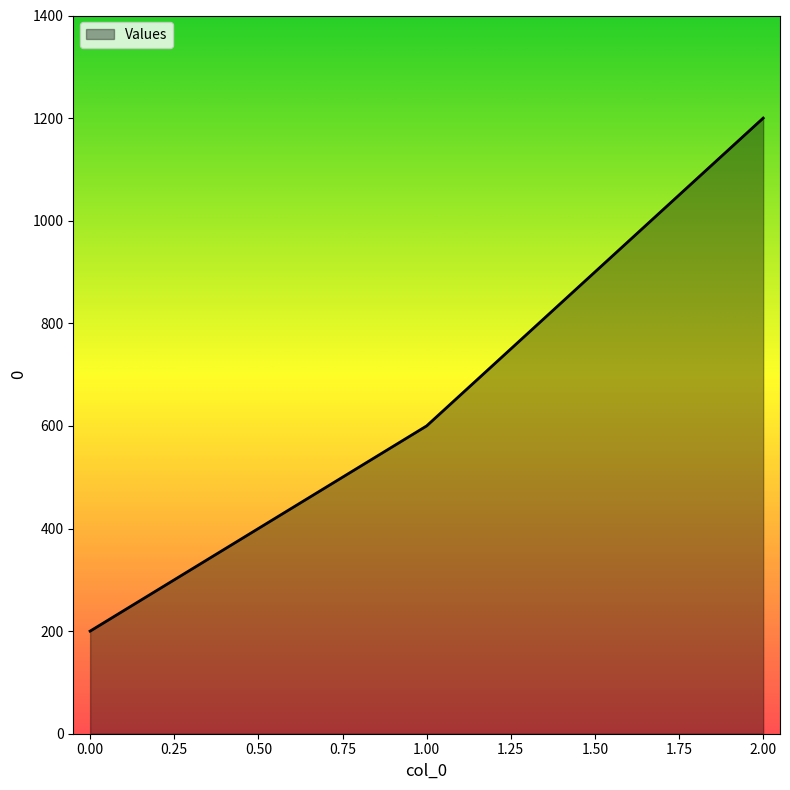

What is the greatest value displayed?

1200